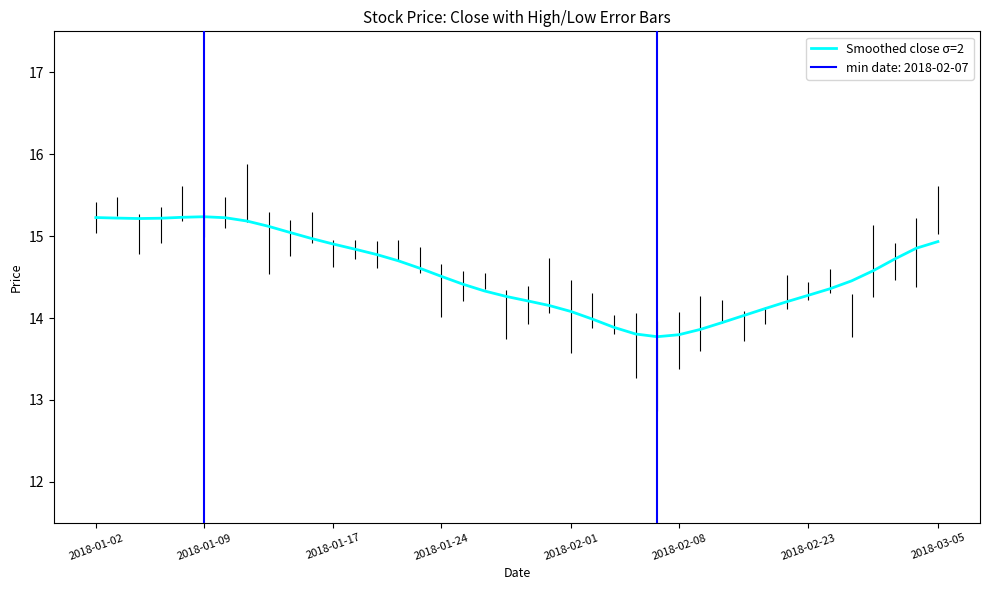

What is the minimum value for Smoothed close σ=2?

13.8